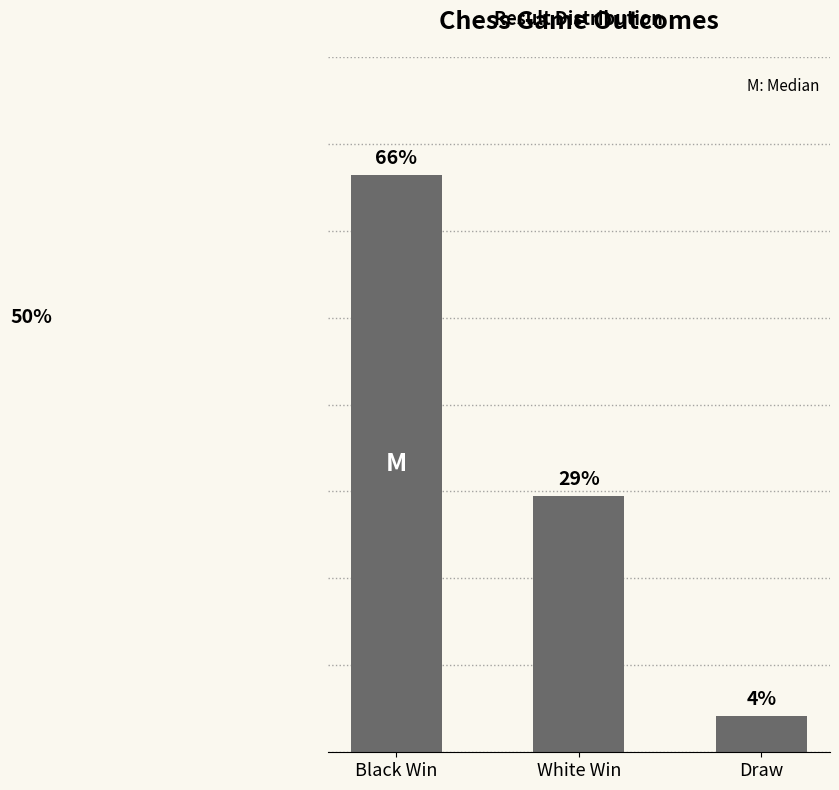

Which label corresponds to the smallest value in the chart?

Draw